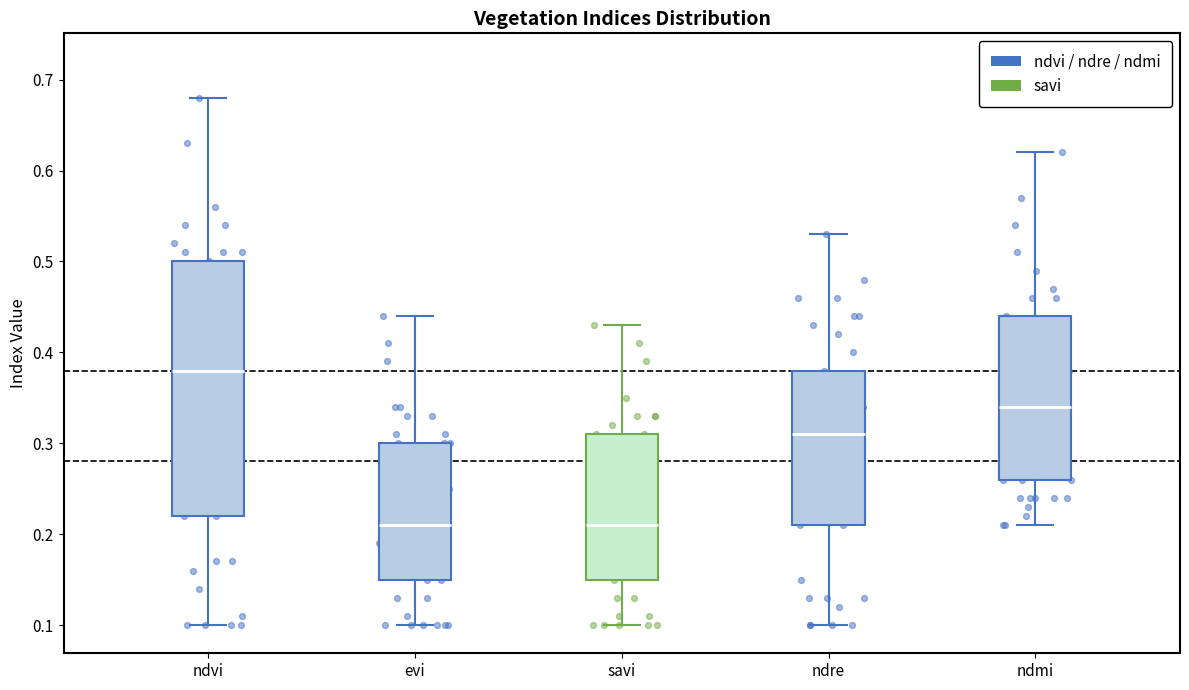

Which box's median line is the highest?

ndvi